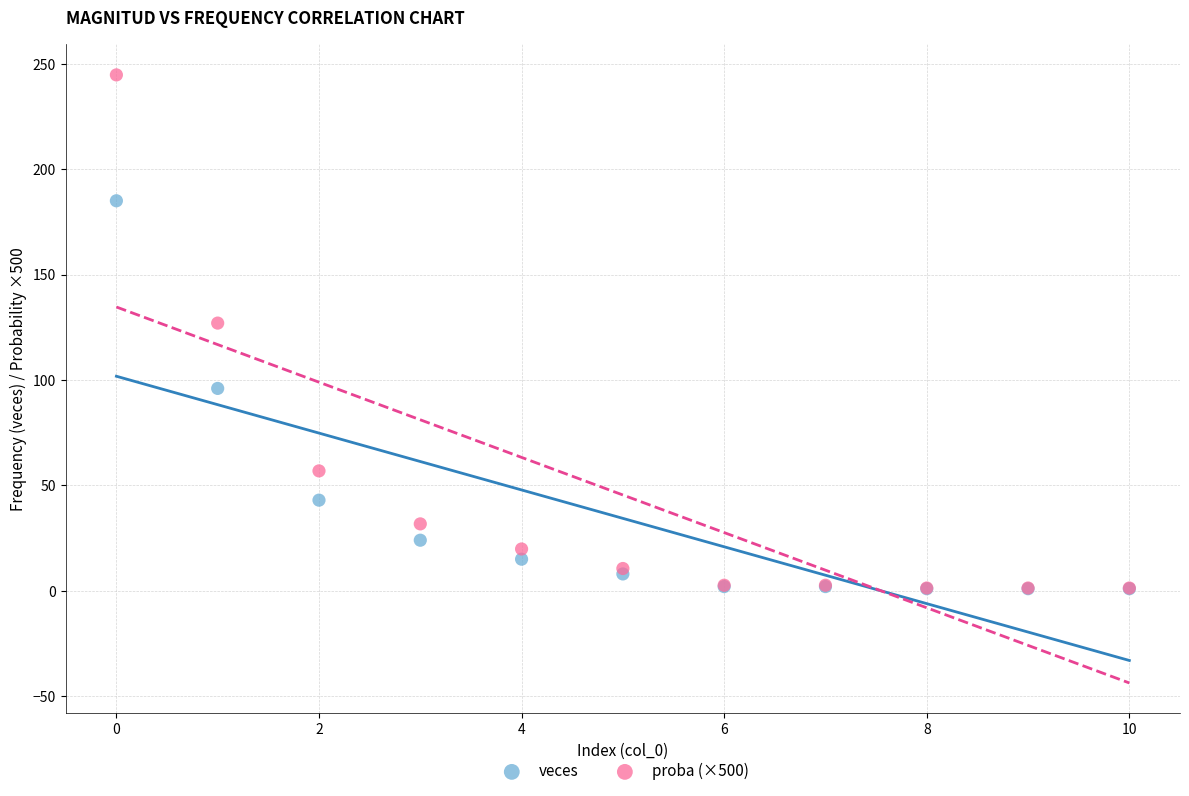

In the proba (×500) series, what Y value is closest to 123?

127.0